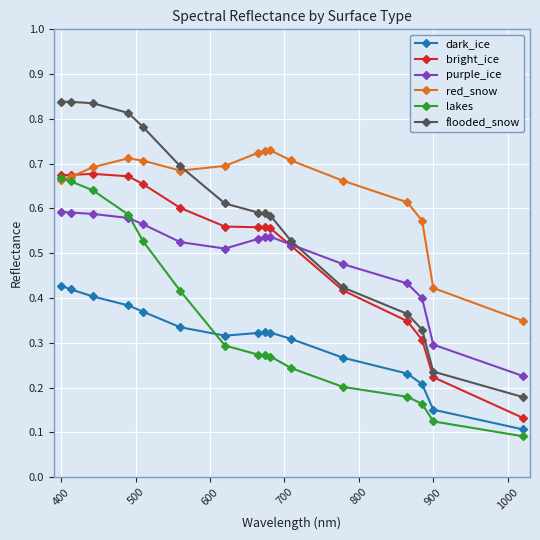

Which series has the largest range (max minus min)?

flooded_snow